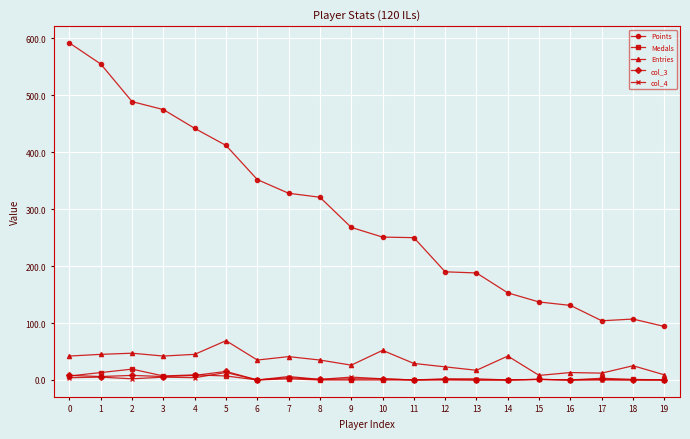

Which series has the largest total across all categories?

Points